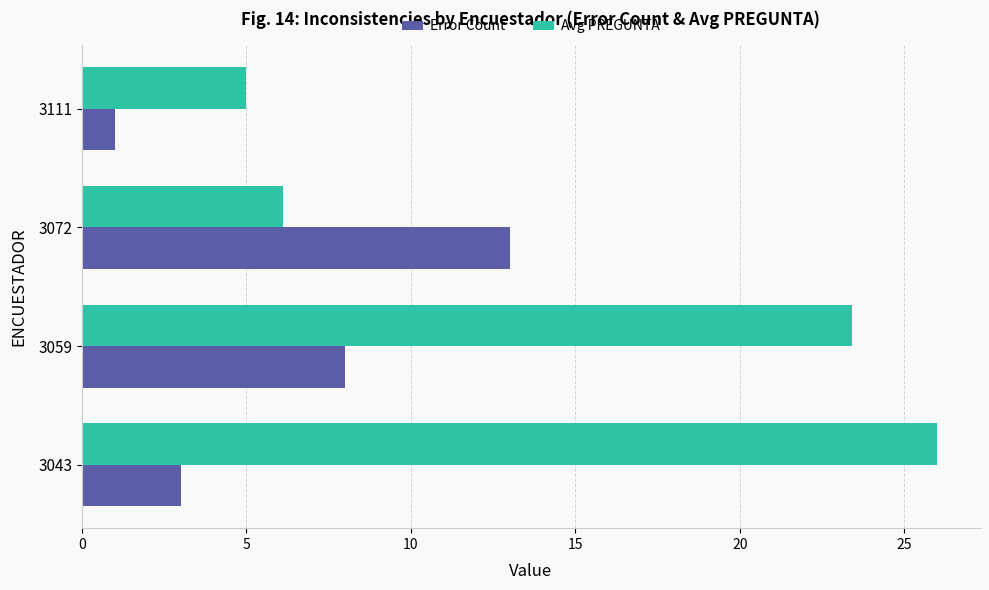

What is the spread (max minus min) of values at 3043?

23.0